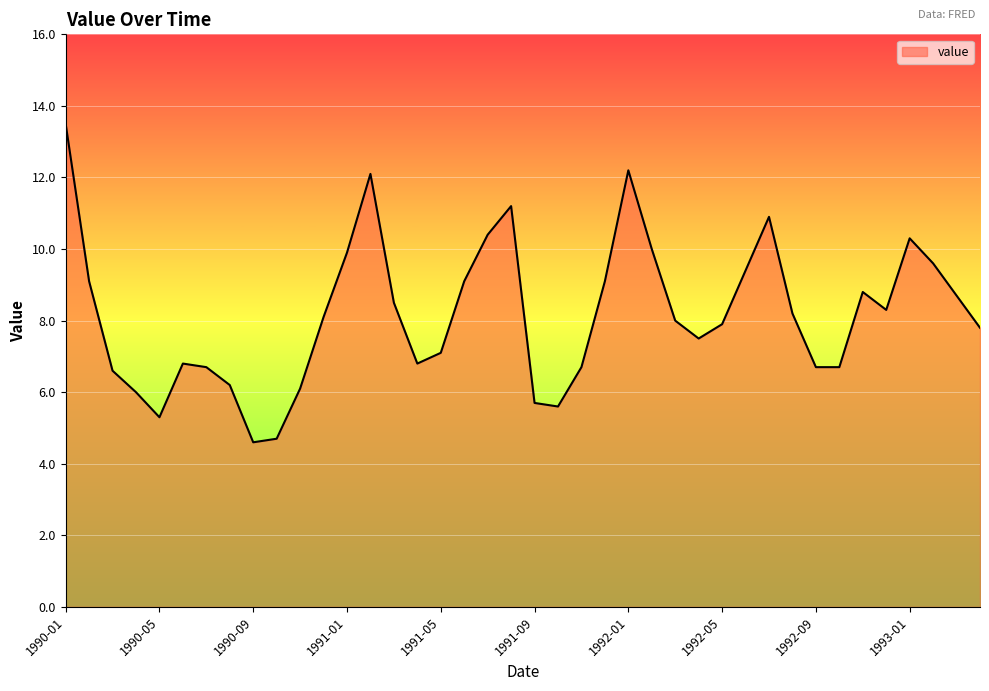

What is the difference between the maximum and minimum values?

8.9